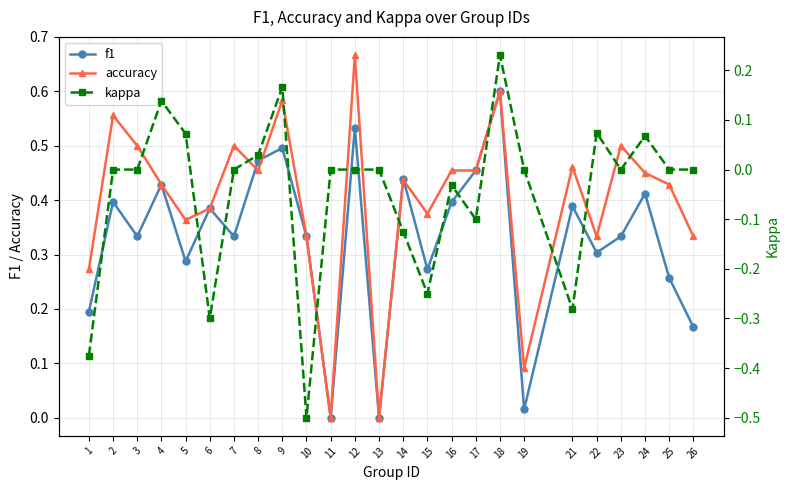

What is the difference between the highest and lowest values at 21?

0.7